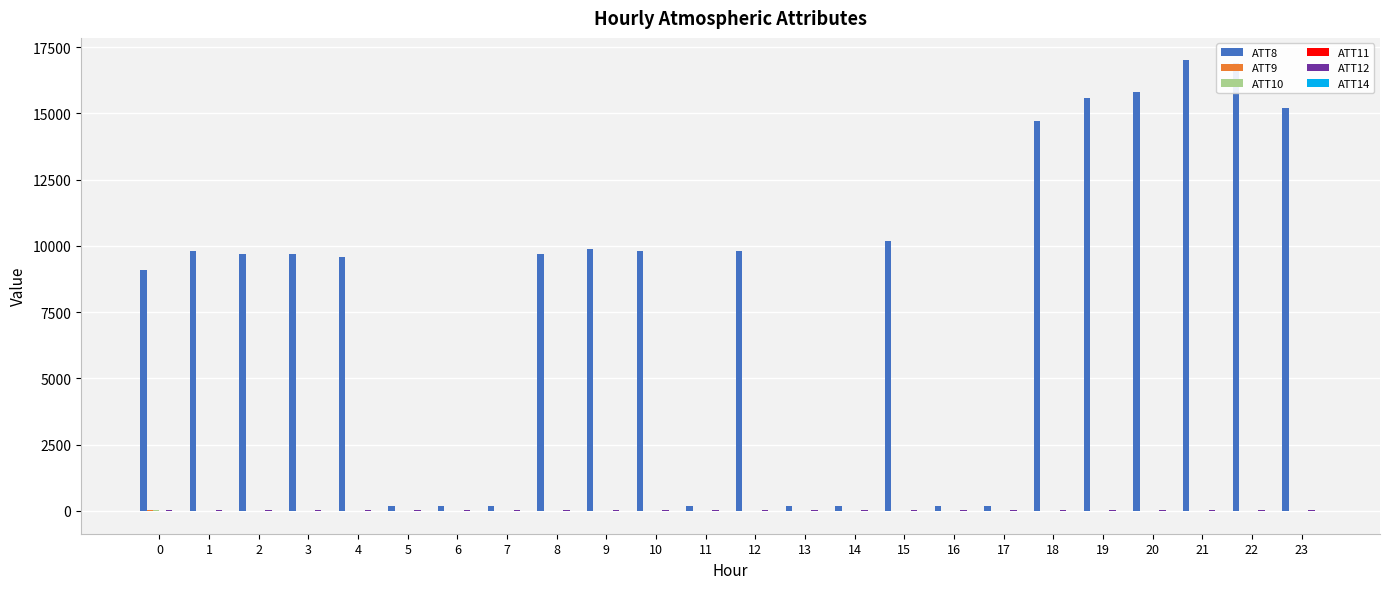

What is the maximum value shown in the chart?

17000.0